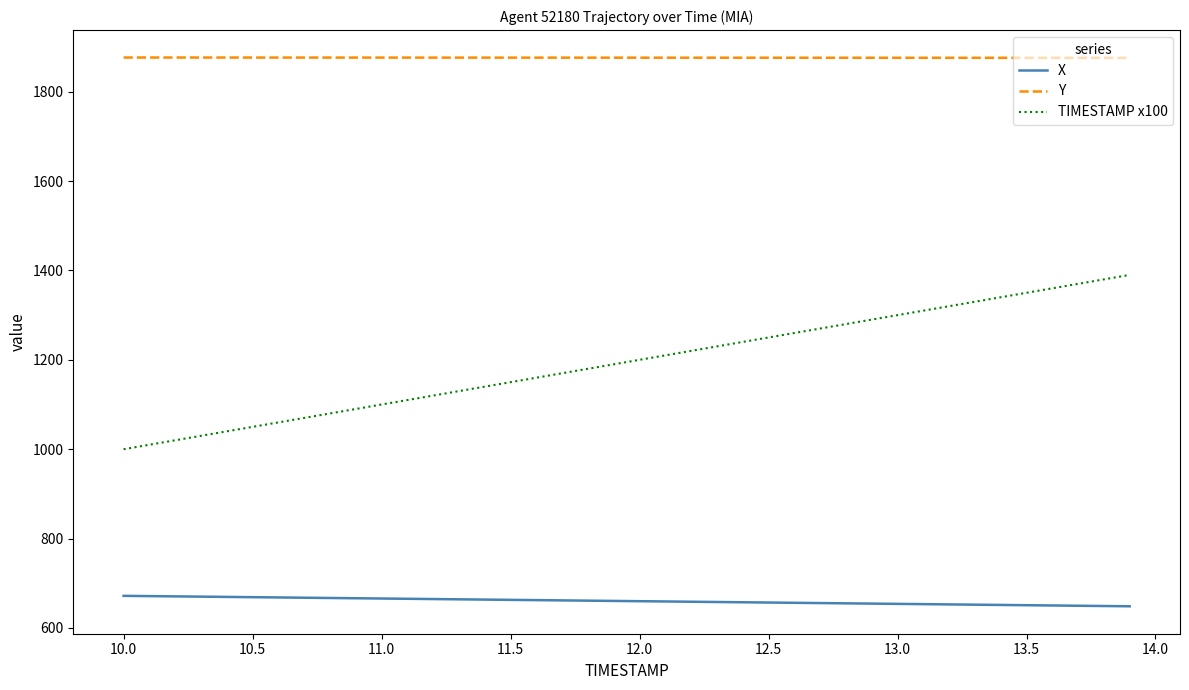

What is the maximum value shown in the chart?

1876.4